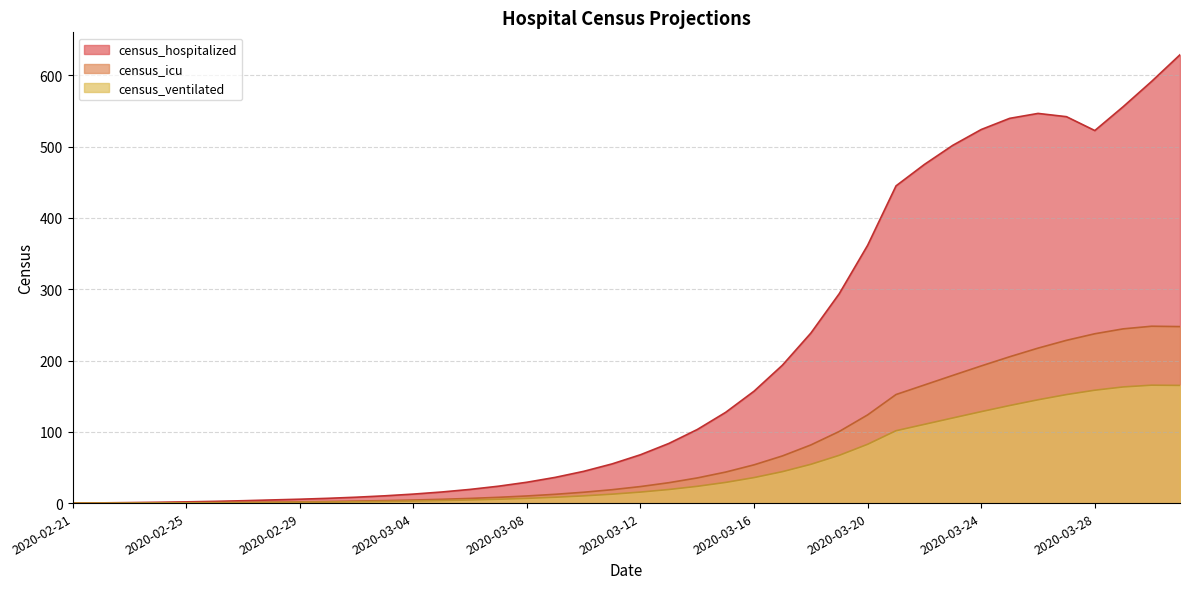

At which category is the sum across all series the highest?

2020-03-31